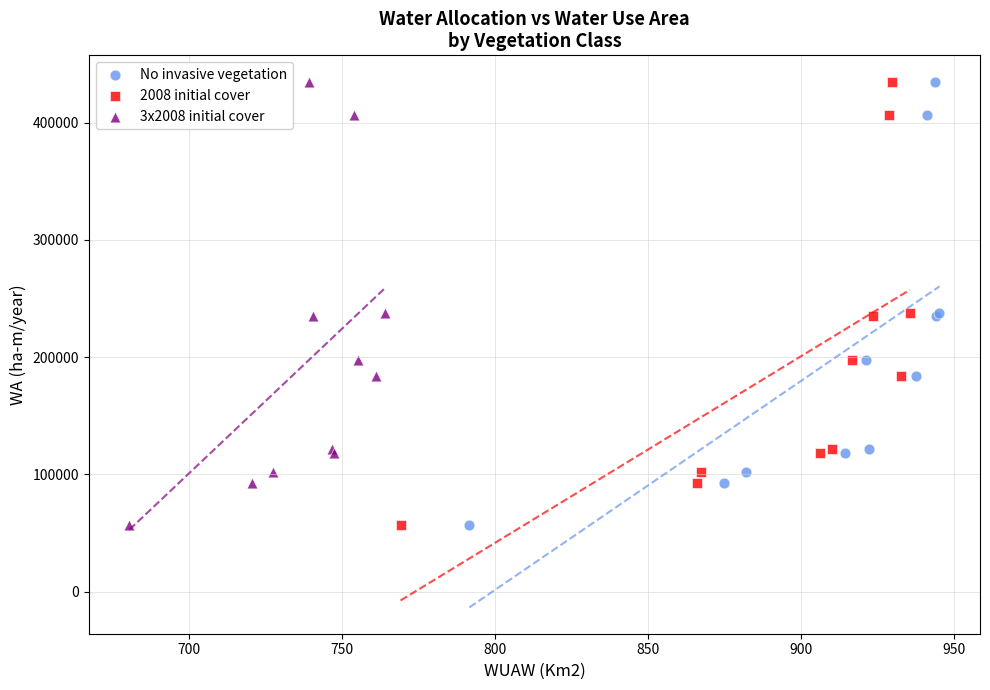

What are all the series names shown in the legend?

No invasive vegetation, 2008 initial cover, 3x2008 initial cover